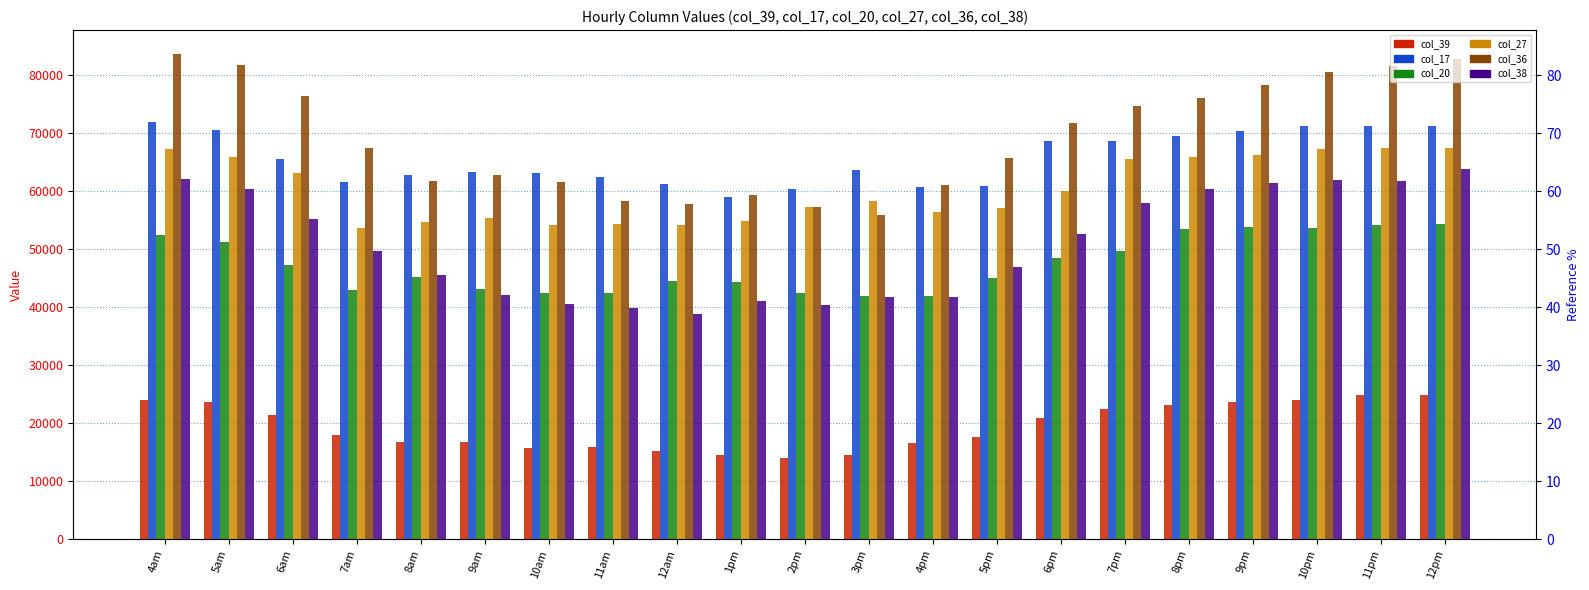

Is it true that col_27 equals 36499.2 at 1pm?

False